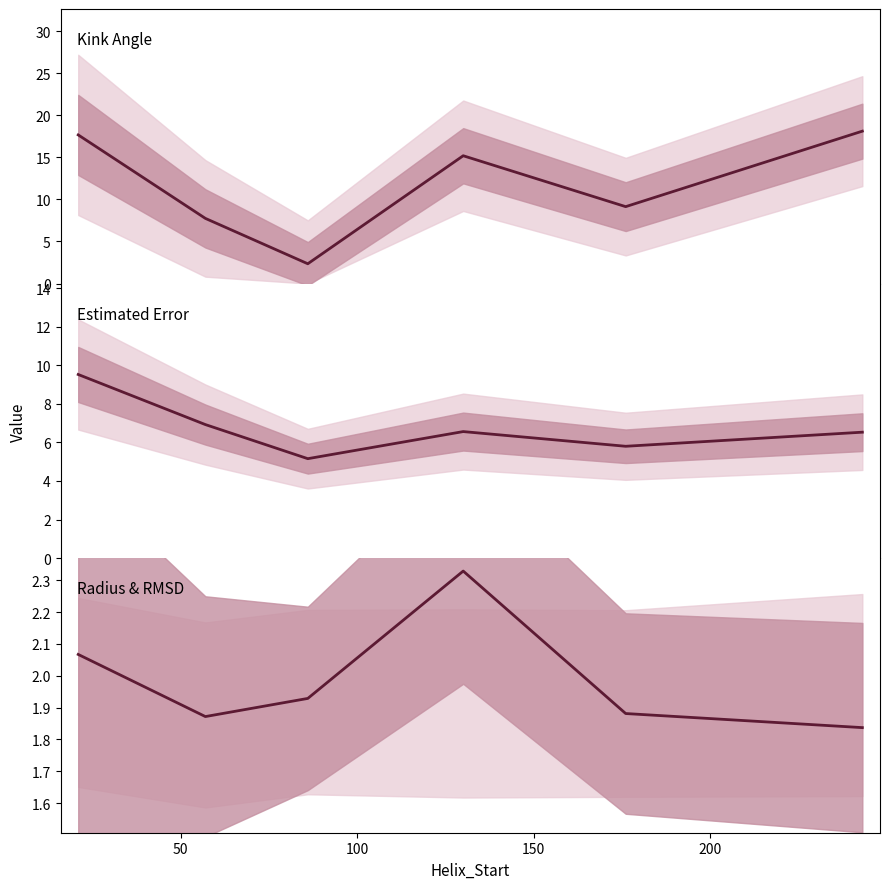

True or false: n_radius and Estimated_Error intersect in this chart.

False